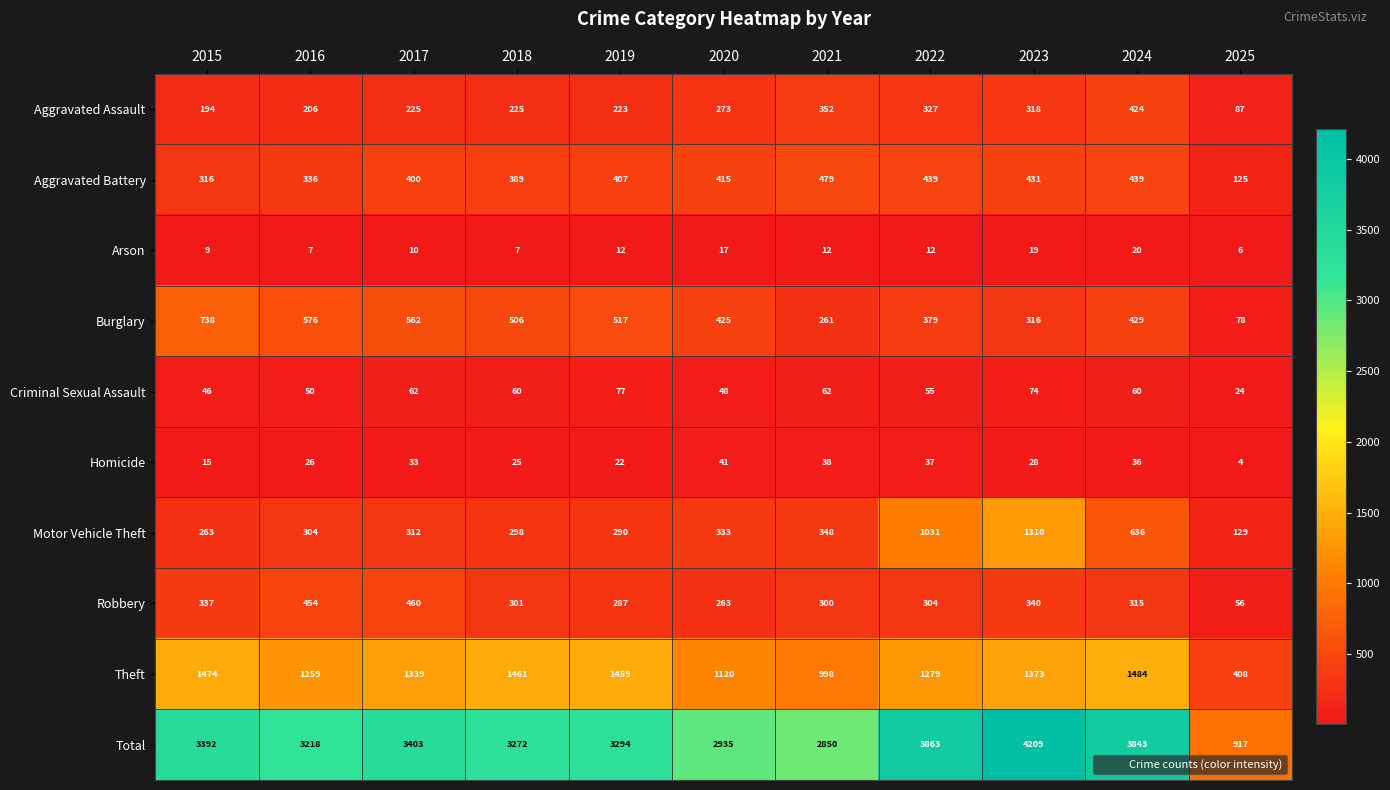

Rank the series at 2016 from highest to lowest value.

Total, Theft, Burglary, Robbery, Aggravated Battery, Motor Vehicle Theft, Aggravated Assault, Criminal Sexual Assault, Homicide, Arson